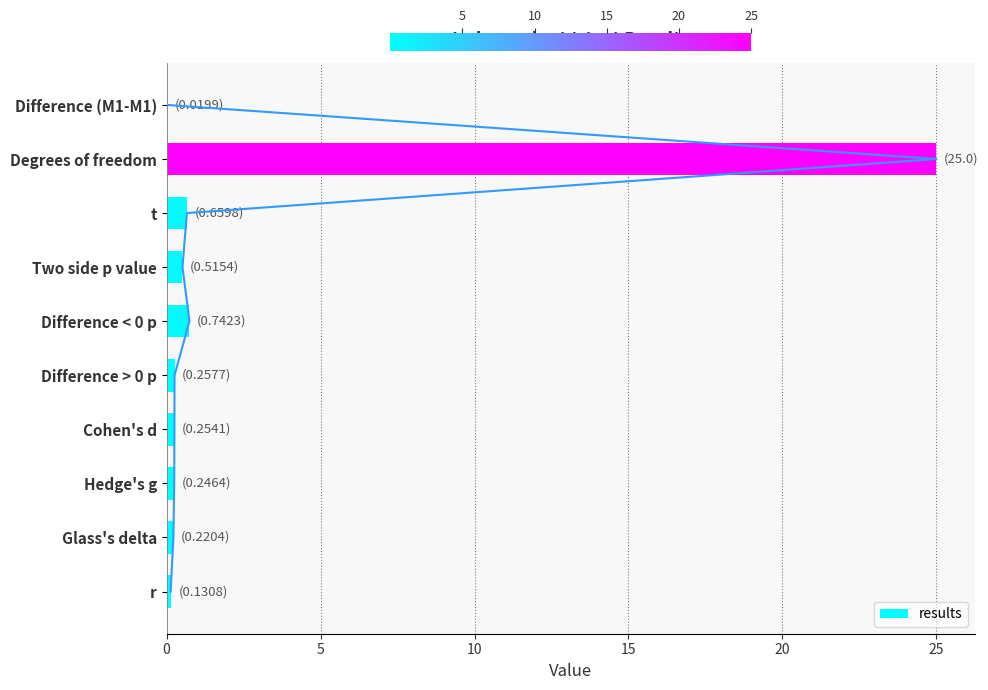

The value of results at Degrees of freedom is 9.0. True or false?

False